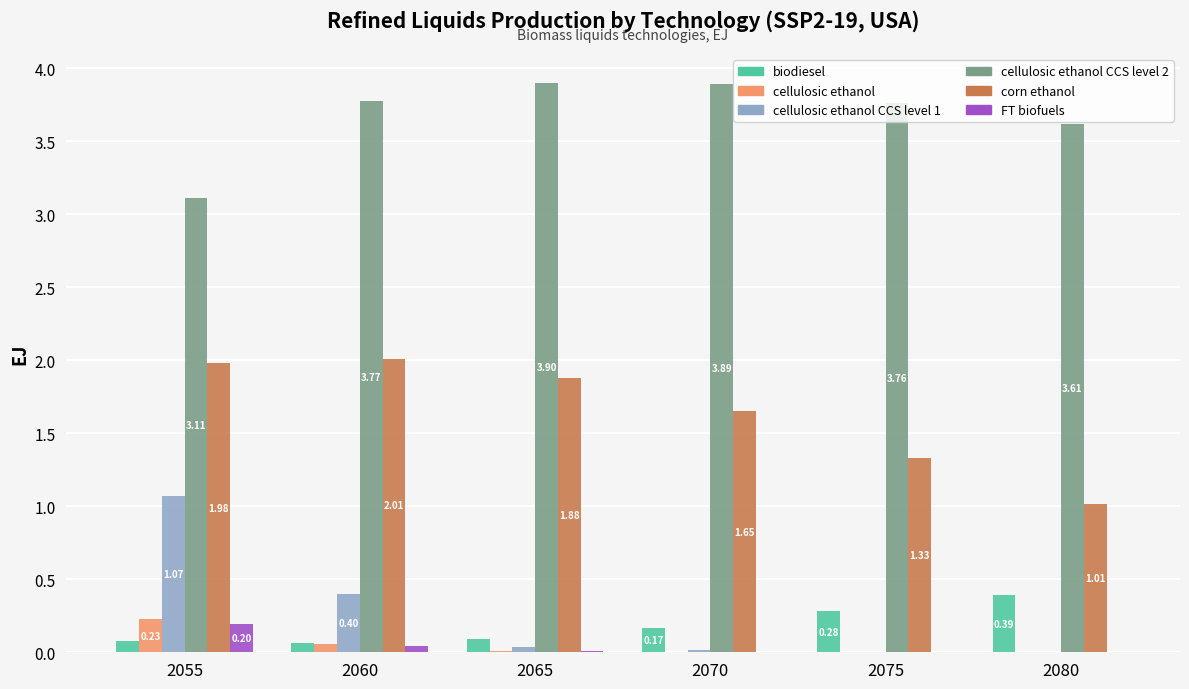

Which series changed the most between 2070 and 2075?

corn ethanol